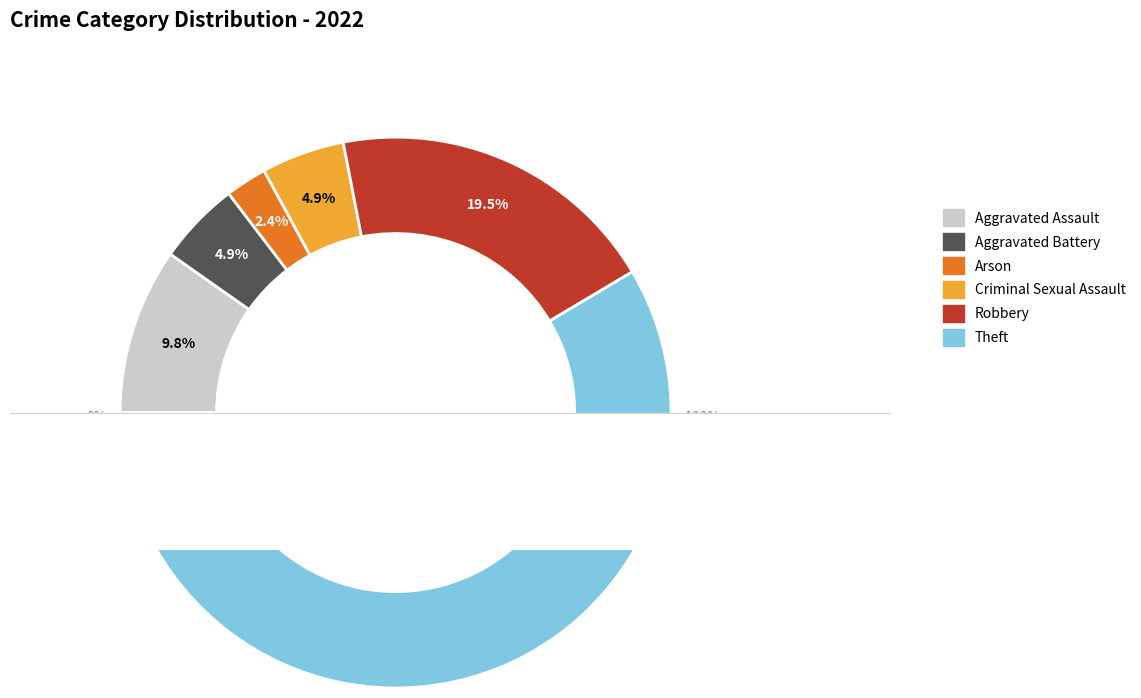

Count the number of slices in the pie.

6